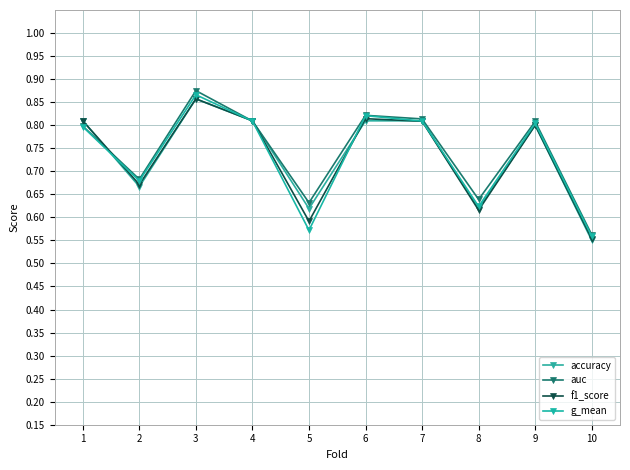

Reading left to right, what are all the values shown in this chart?

accuracy: 1=0.8	2=0.7	3=0.9	4=0.8	5=0.6	6=0.8	7=0.8	8=0.6	9=0.8	10=0.6
auc: 1=0.8	2=0.7	3=0.9	4=0.8	5=0.6	6=0.8	7=0.8	8=0.6	9=0.8	10=0.6
f1_score: 1=0.8	2=0.7	3=0.9	4=0.8	5=0.6	6=0.8	7=0.8	8=0.6	9=0.8	10=0.6
g_mean: 1=0.8	2=0.7	3=0.9	4=0.8	5=0.6	6=0.8	7=0.8	8=0.6	9=0.8	10=0.6